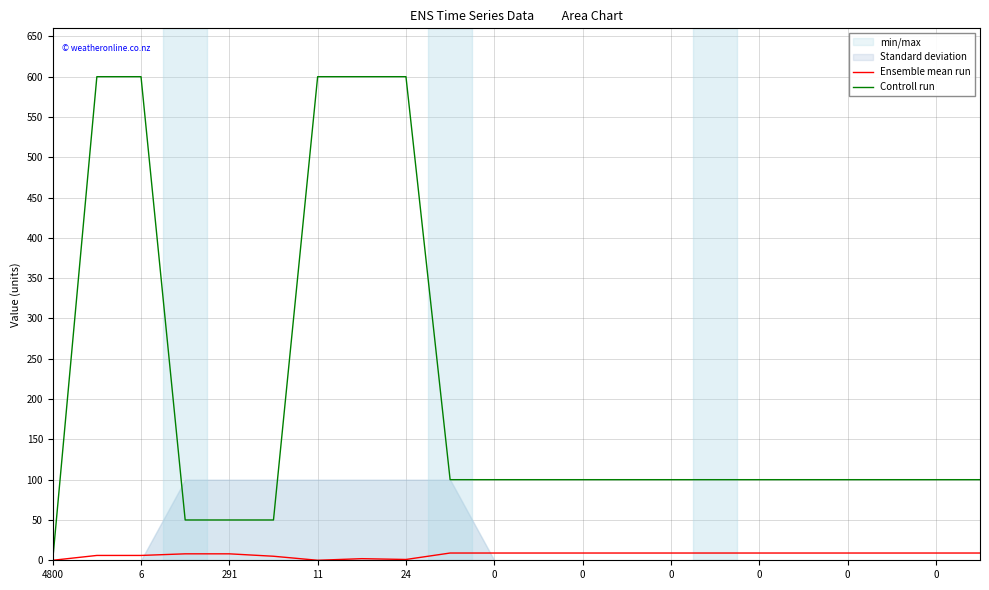

Is the value of Ensemble mean run at 0 greater than the value of Controll run at 4800?

Yes